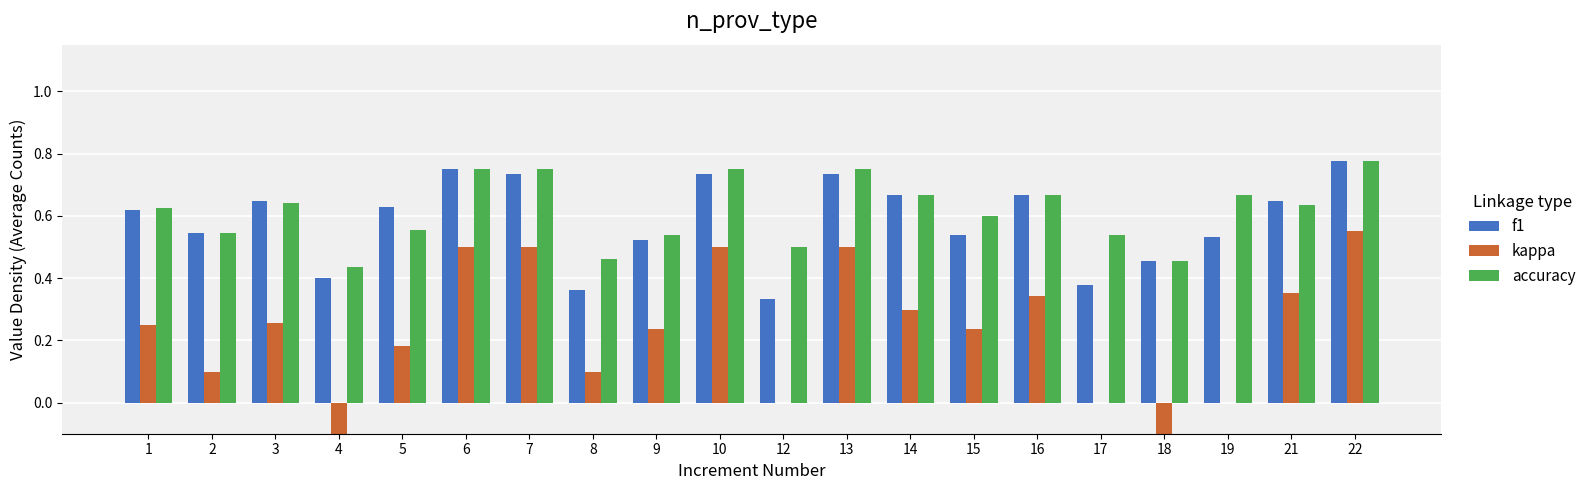

What is the difference between the highest and lowest values at 22?

0.2